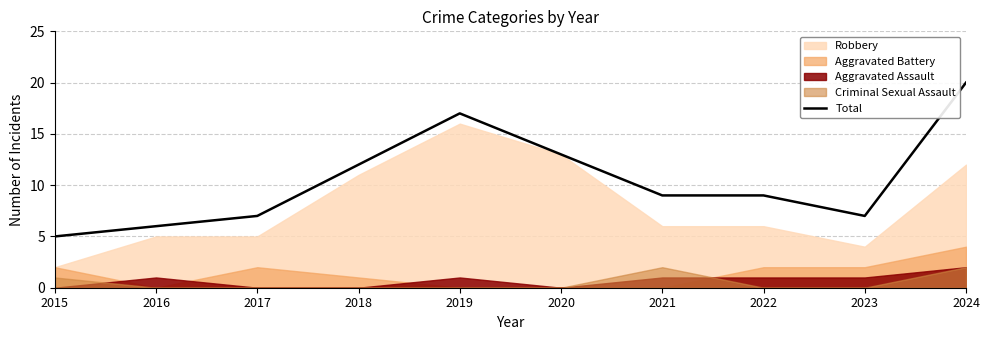

Which category has the highest value in the Total series?

2024